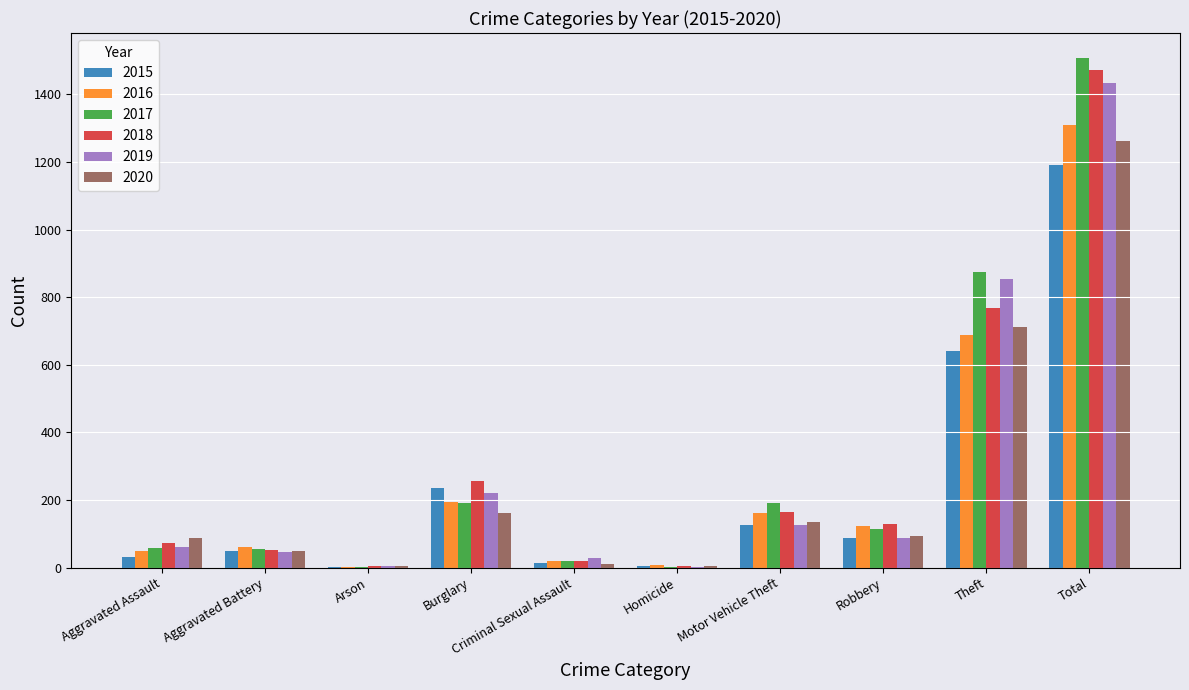

What is the sum of all 2017 values?

3012